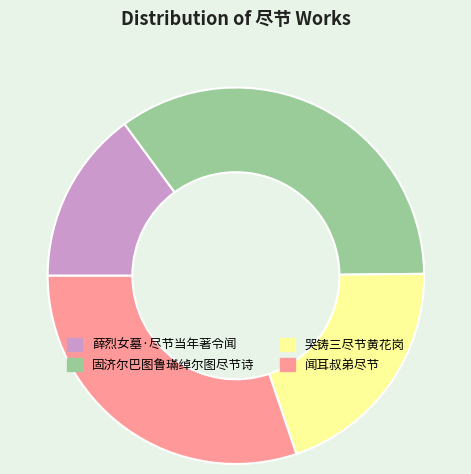

Does any single category account for the majority?

No